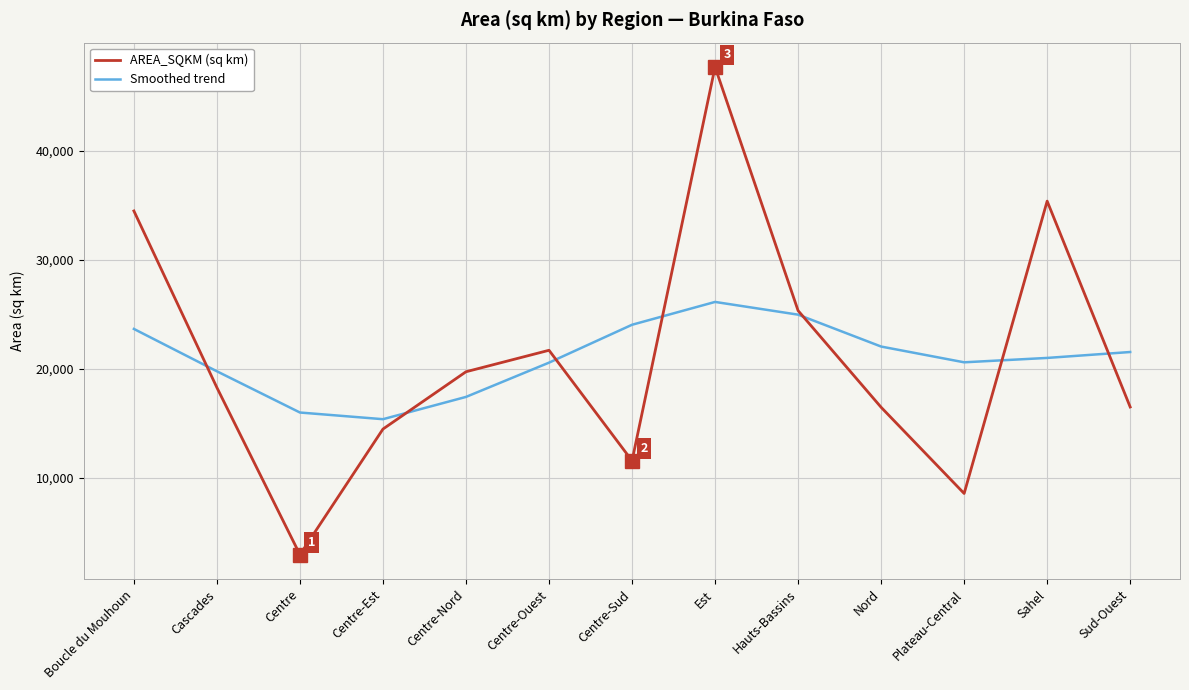

What position from the left is Sahel?

12